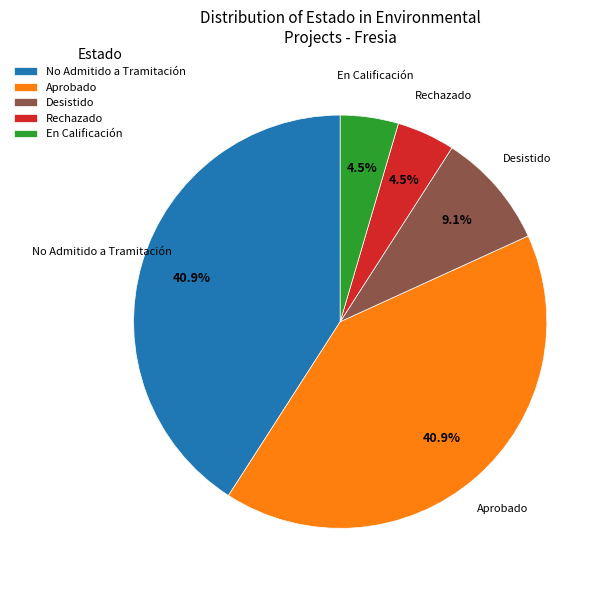

Between Aprobado and Desistido, which is larger?

Aprobado